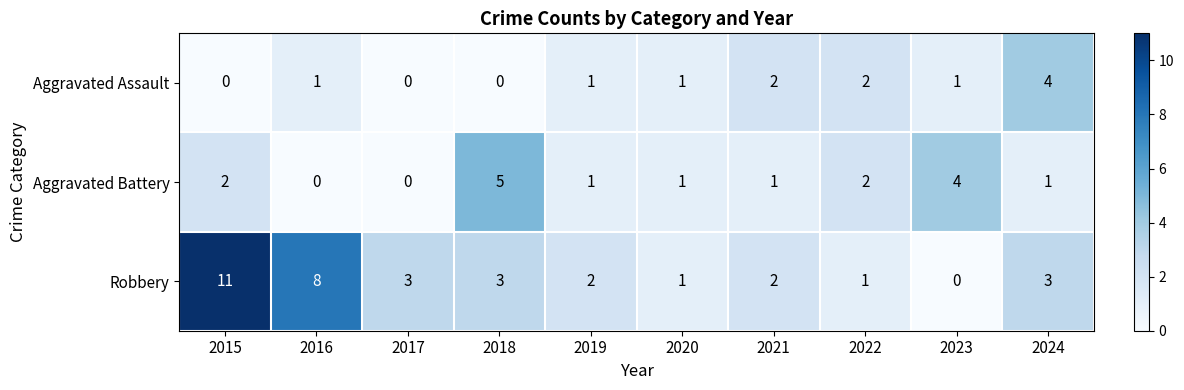

What is the total value across all series at 2018?

8